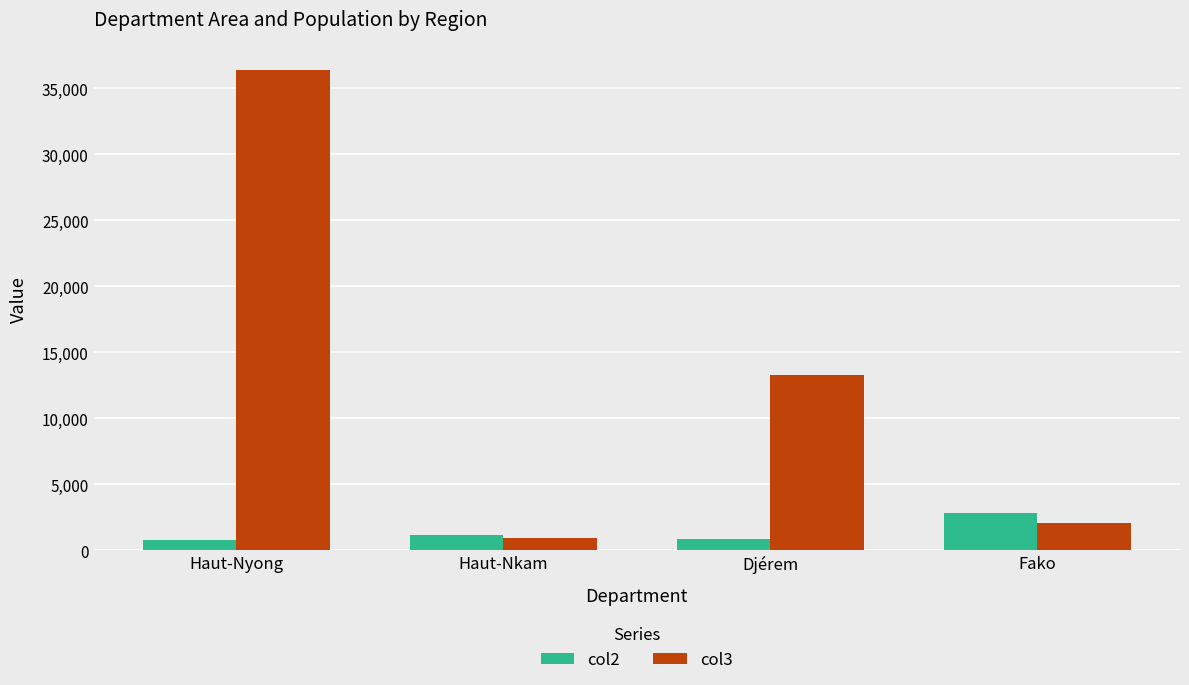

How many bars are there in each group?

2